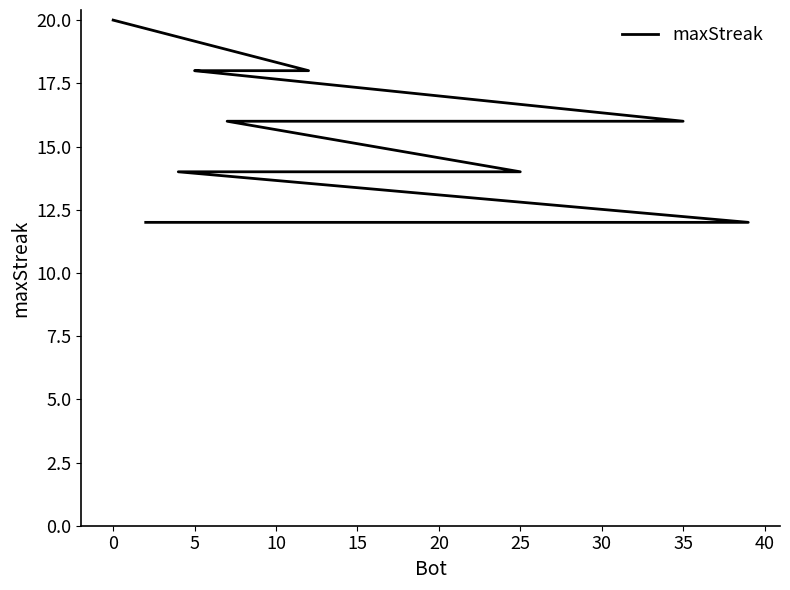

Is it true that the value at 20 is 27?

False